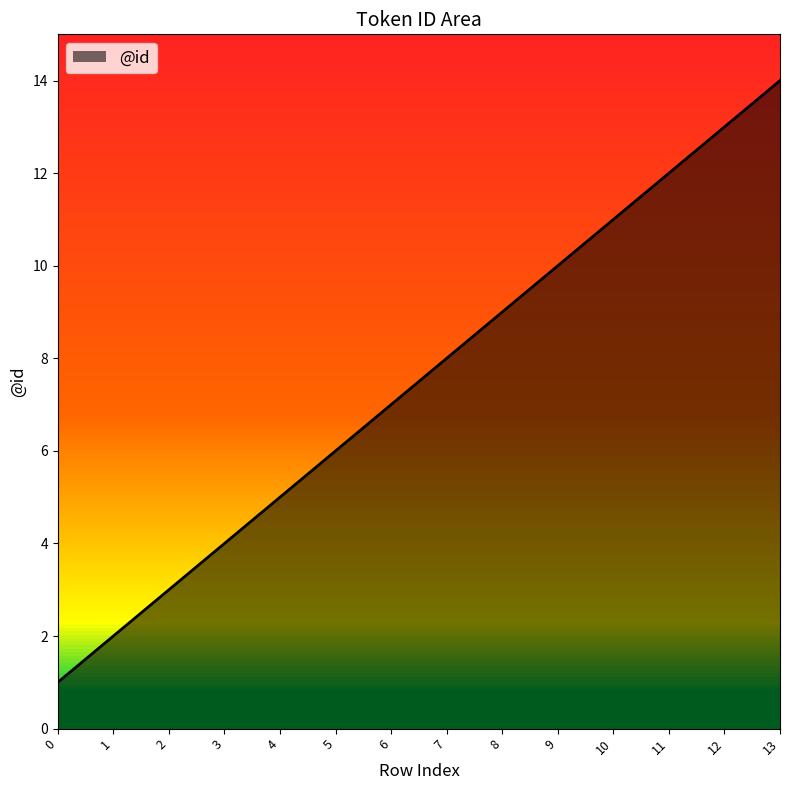

Where is the data nearest to the value 7?

6